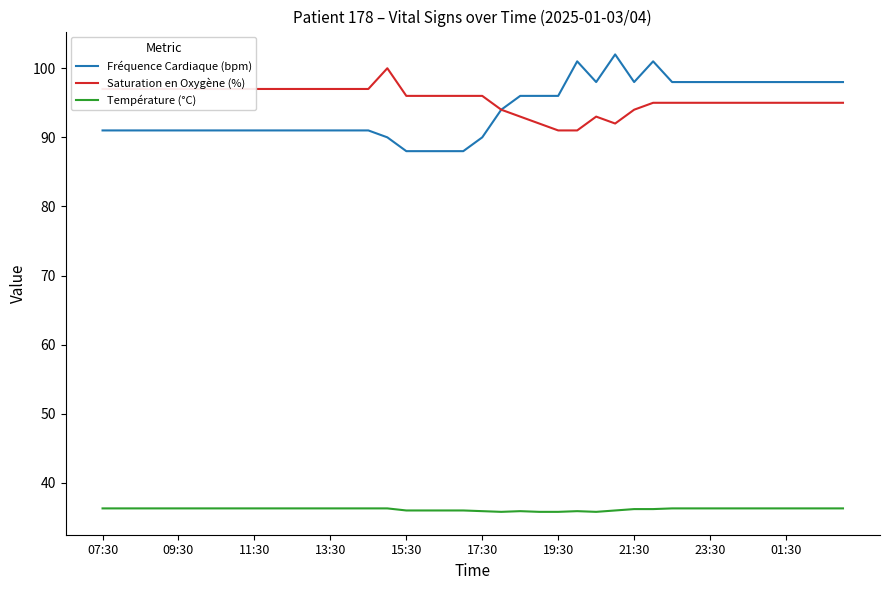

What is the minimum value for Saturation en Oxygène (%)?

91.0